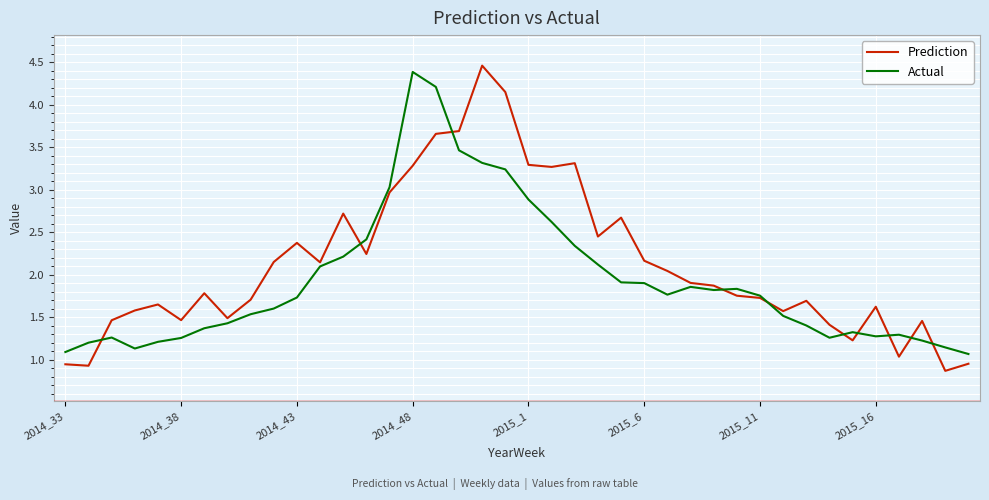

List the series in order of their overall mean, highest first.

Prediction, Actual